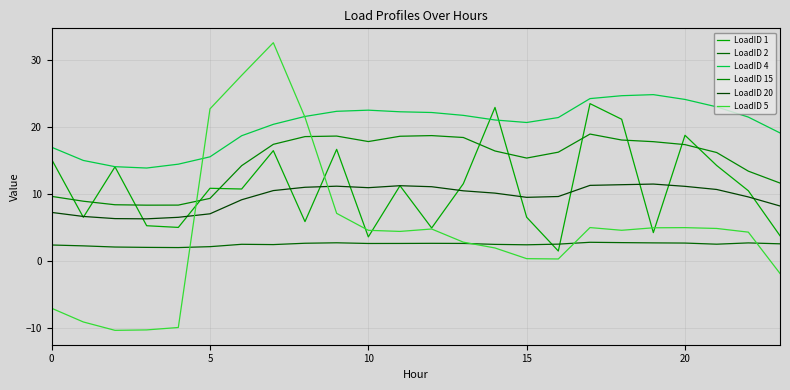

Where is the first local maximum for LoadID 4?

10